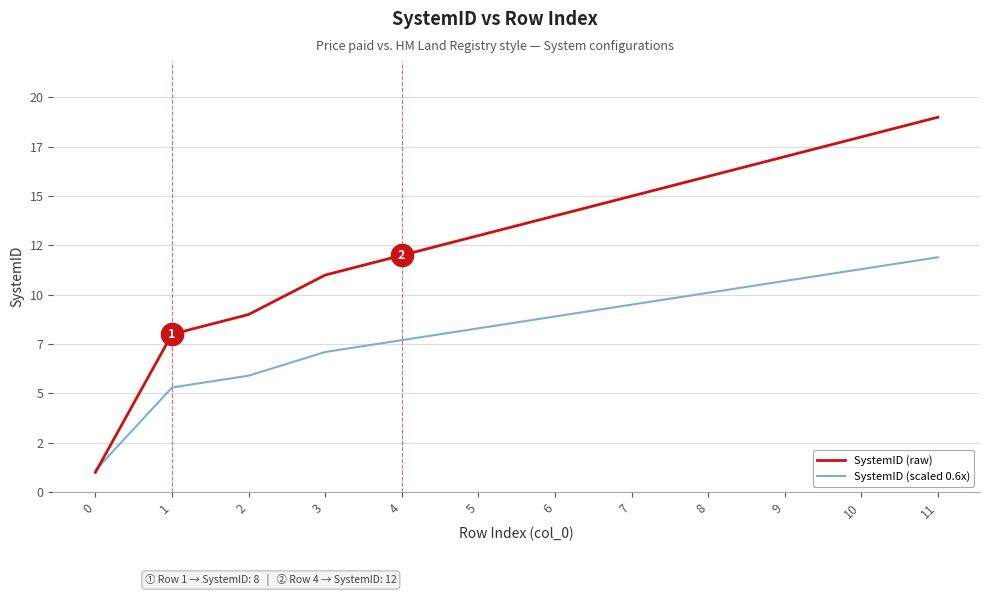

Is the value of SystemID (scaled 0.6x) at 1 greater than the value of SystemID (raw) at 6?

No